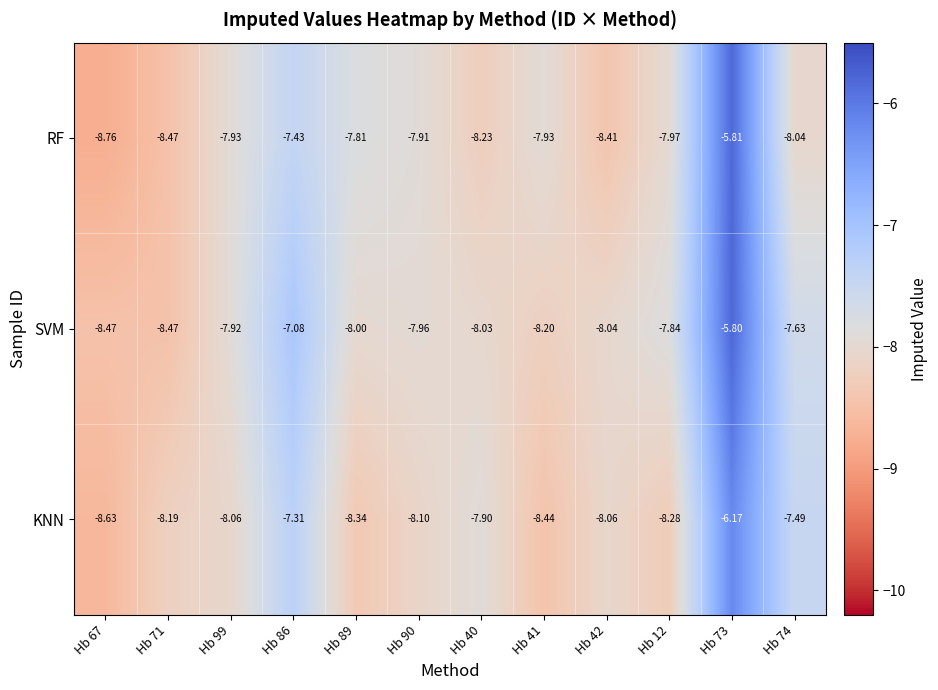

Which series has the largest range (max minus min)?

RF